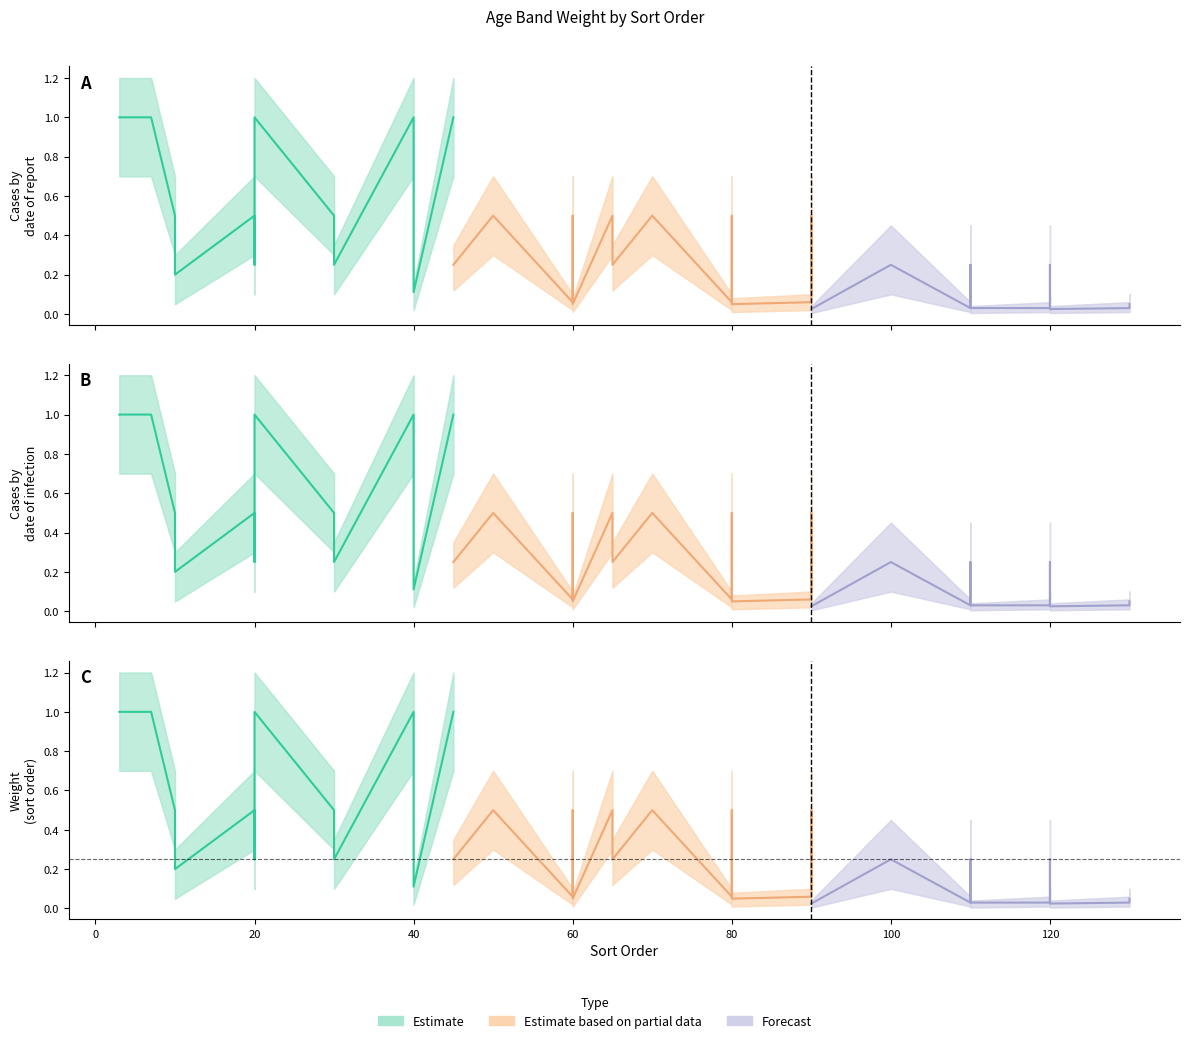

Is the value of Estimate based on partial data at 30 greater than the value of Estimate at 30?

No